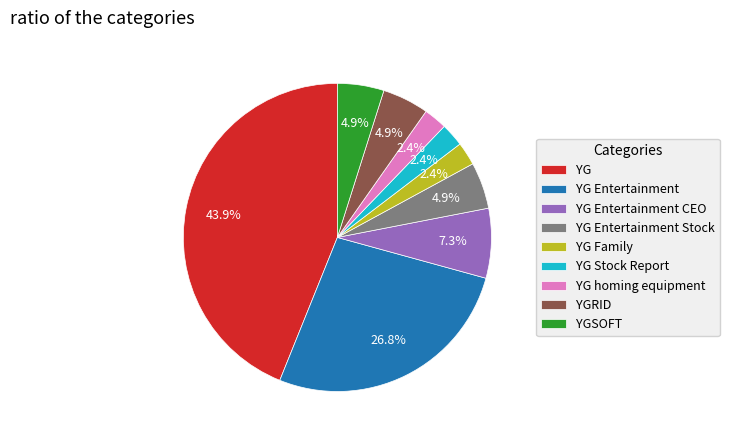

Which has a higher value, YG or YG Entertainment CEO?

YG